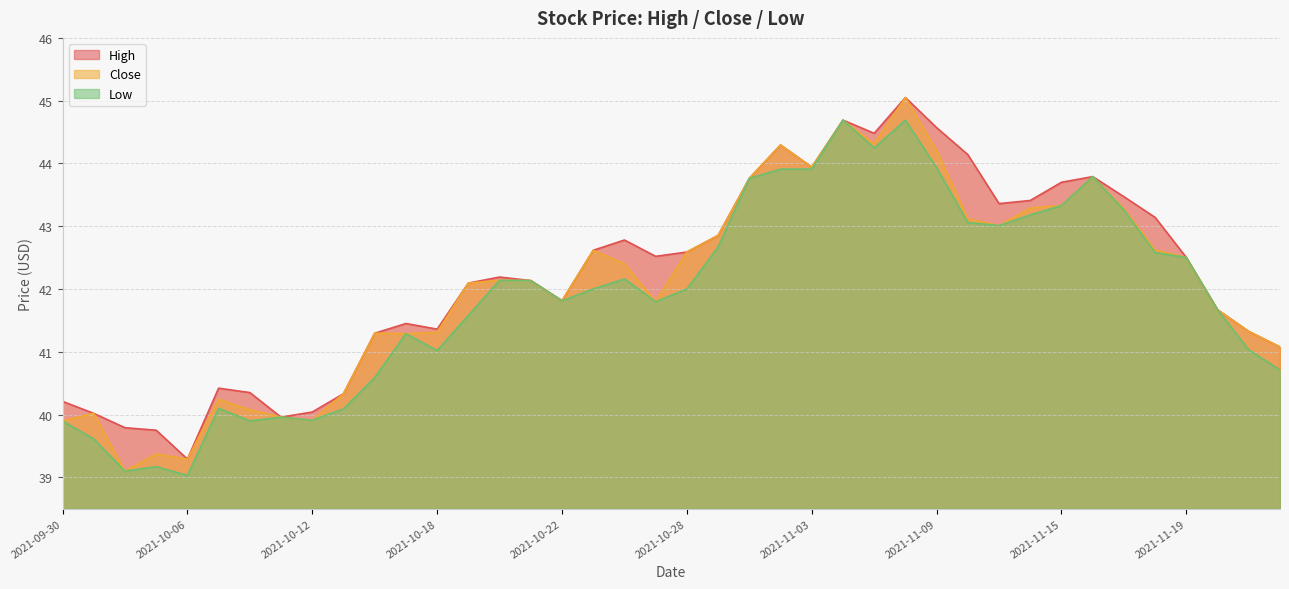

What is the label of the 39th point from the right?

2021-10-01